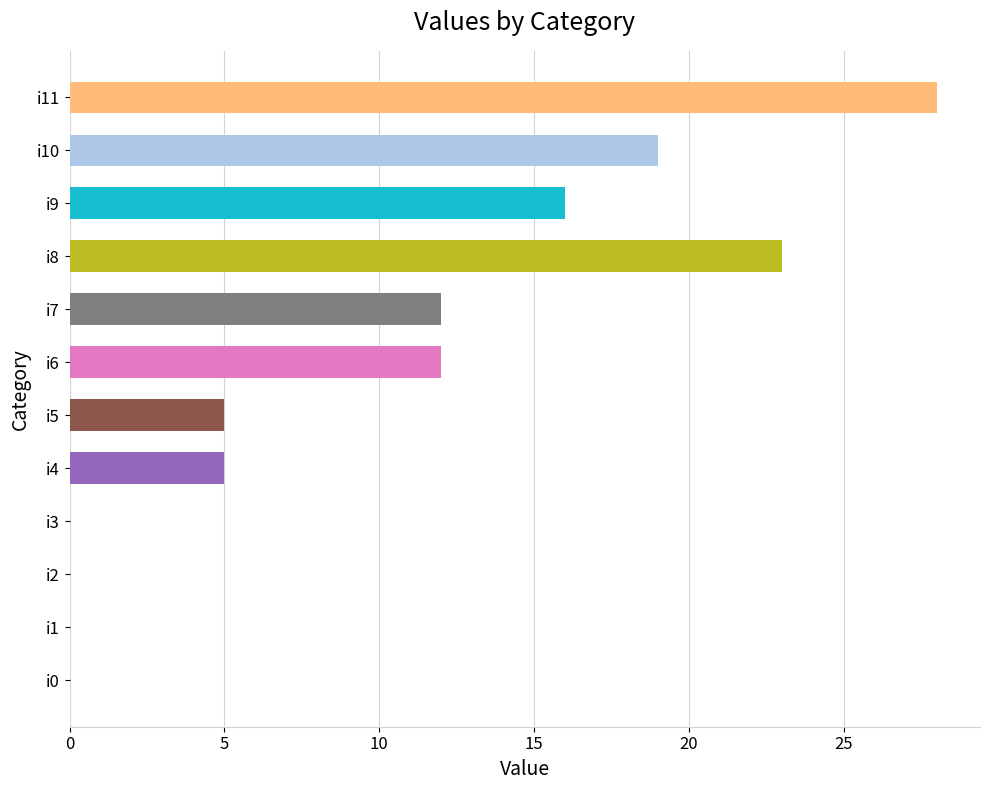

Reading bottom to top, transcribe all the data shown in this chart.

i0=0	i1=0	i2=0	i3=0	i4=5	i5=5	i6=12	i7=12	i8=23	i9=16	i10=19	i11=28